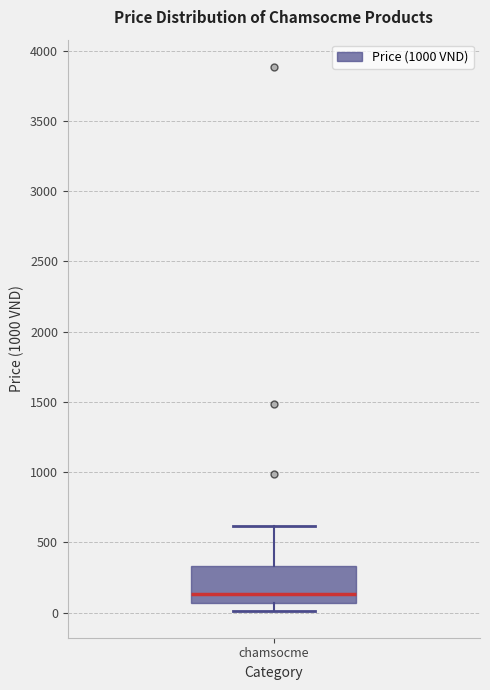

Read this box plot against the y-axis: the position of the median line, the range covered by the box, and the ends of both whiskers. The values are not printed on the chart, so give them approximately, as read against the axis.

median 150, box 50 to 350, whiskers 0 to 600